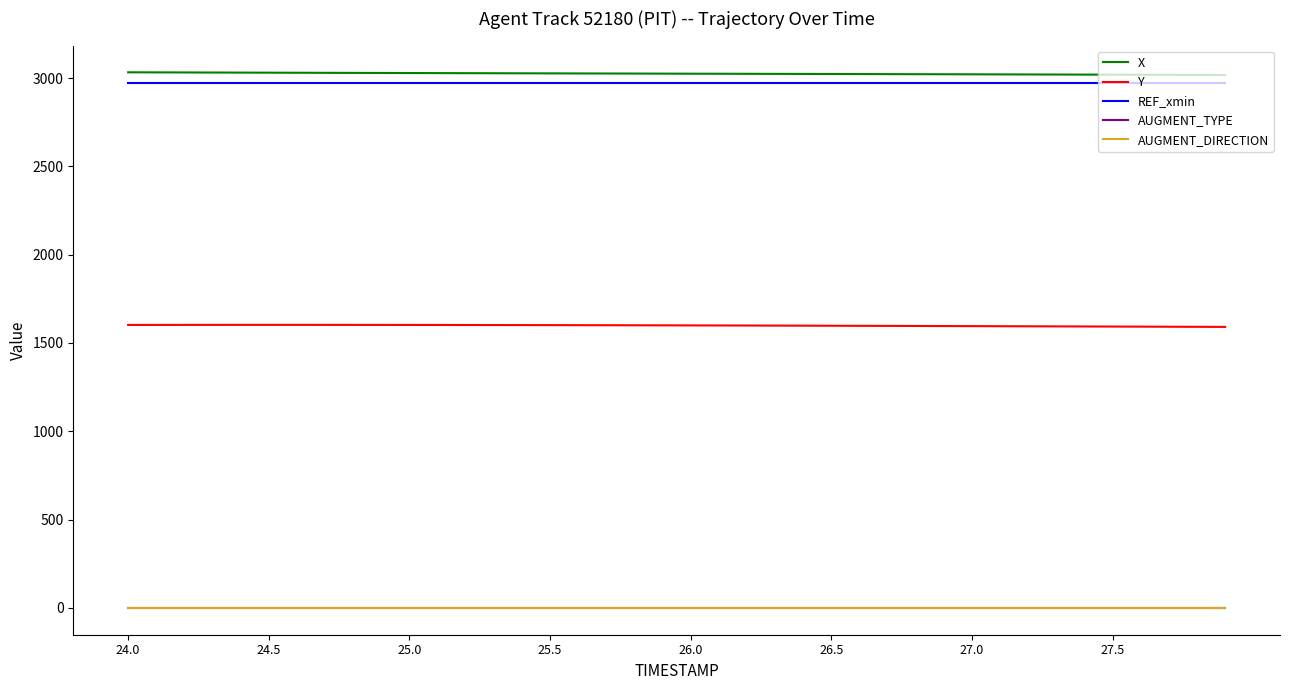

What is the highest value of the REF_xmin series?

2970.0